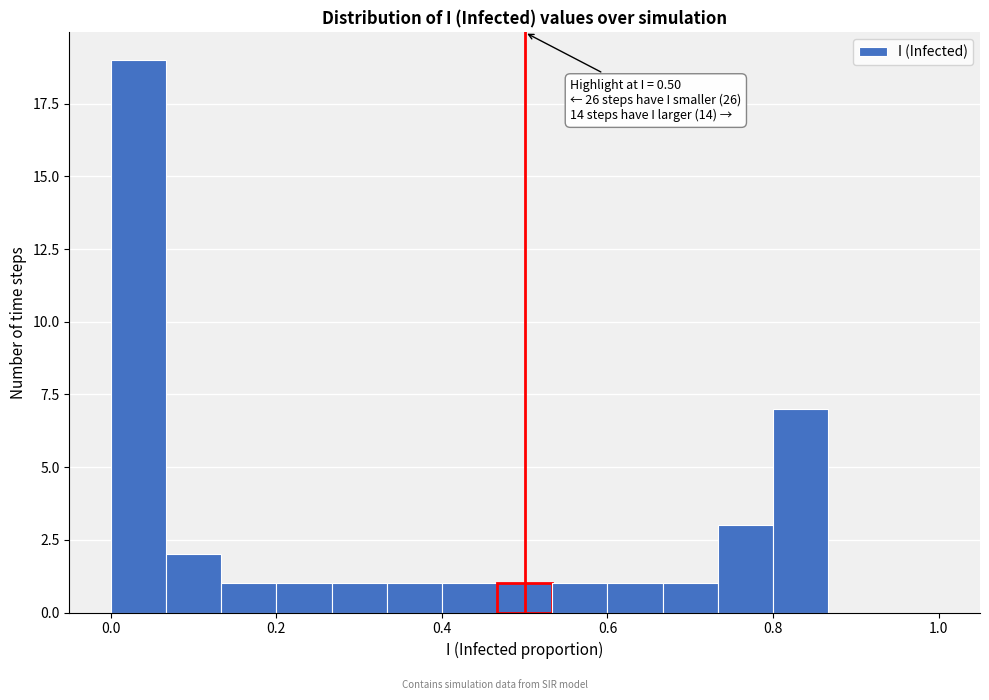

Around what value on the x-axis is the tallest bar? Give the approximate position of its centre, as read against the axis.

0.04